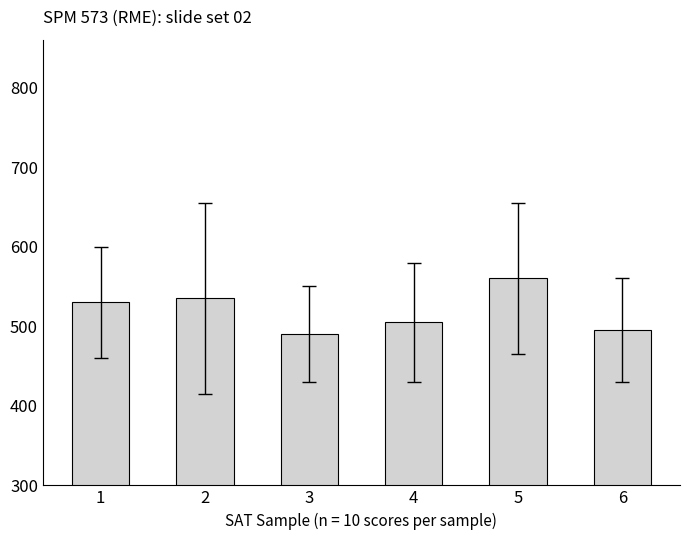

At which label is the value closest to 525?

1